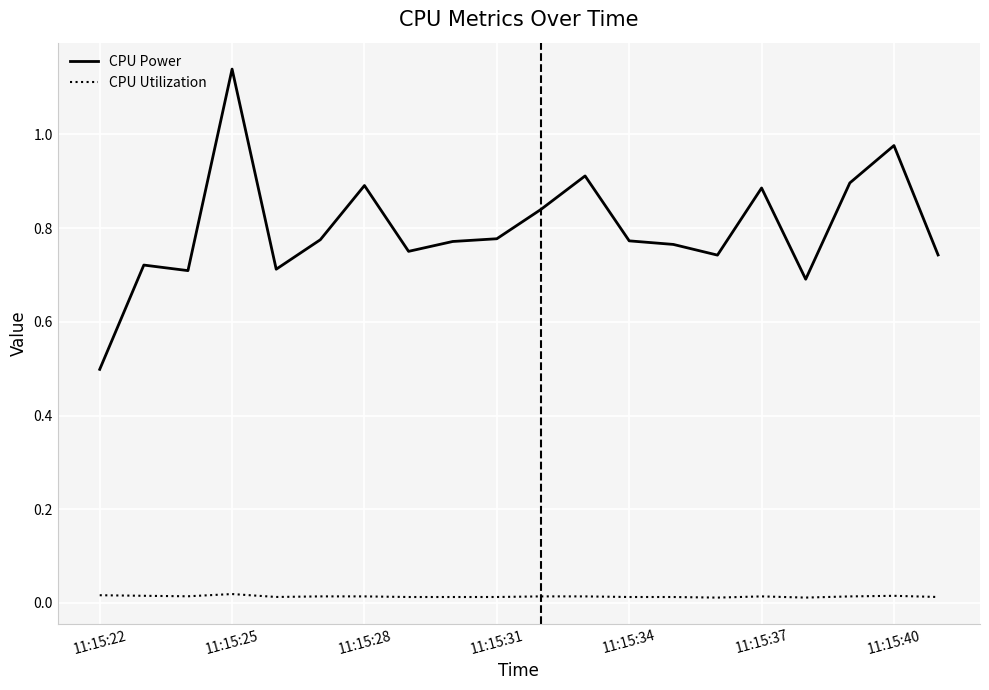

Does the chart display data point markers on the line(s)?

No